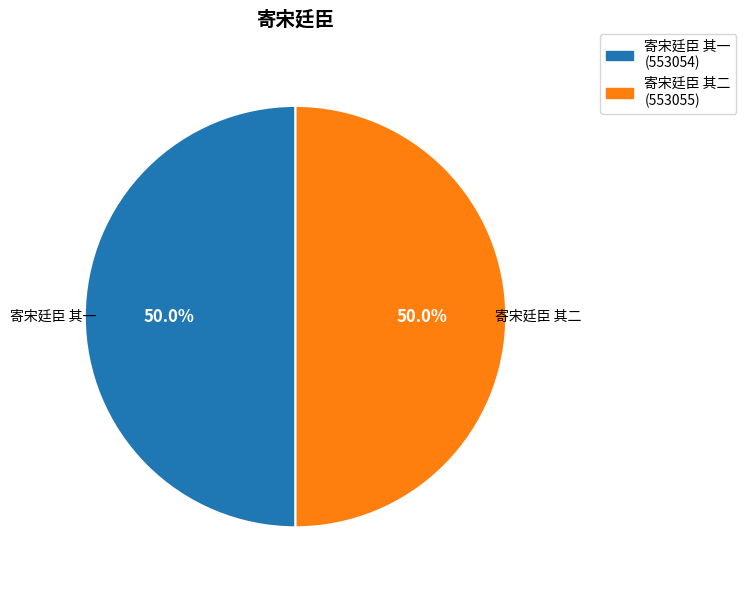

To the nearest percent, what portion does 寄宋廷臣 其一 represent?

50%